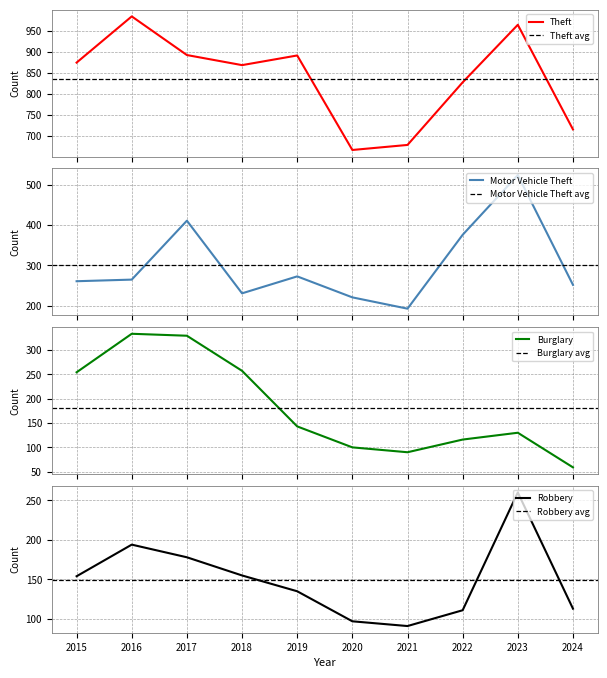

Where do Burglary and Motor Vehicle Theft first cross each other?

2015 and 2016